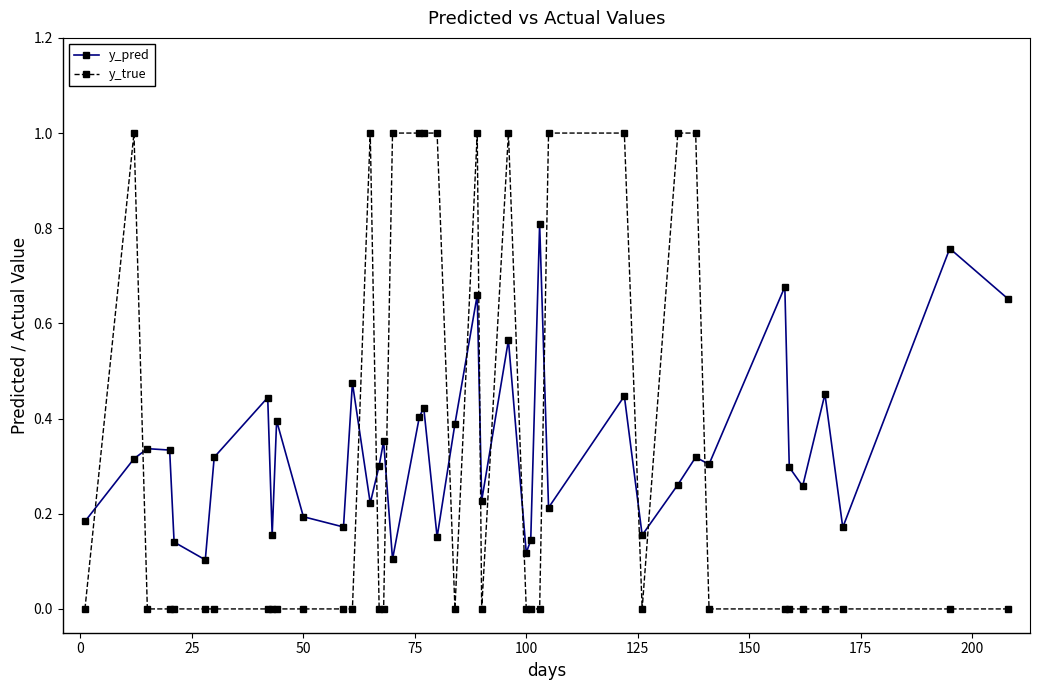

What are all the series names shown in the legend?

y_pred, y_true